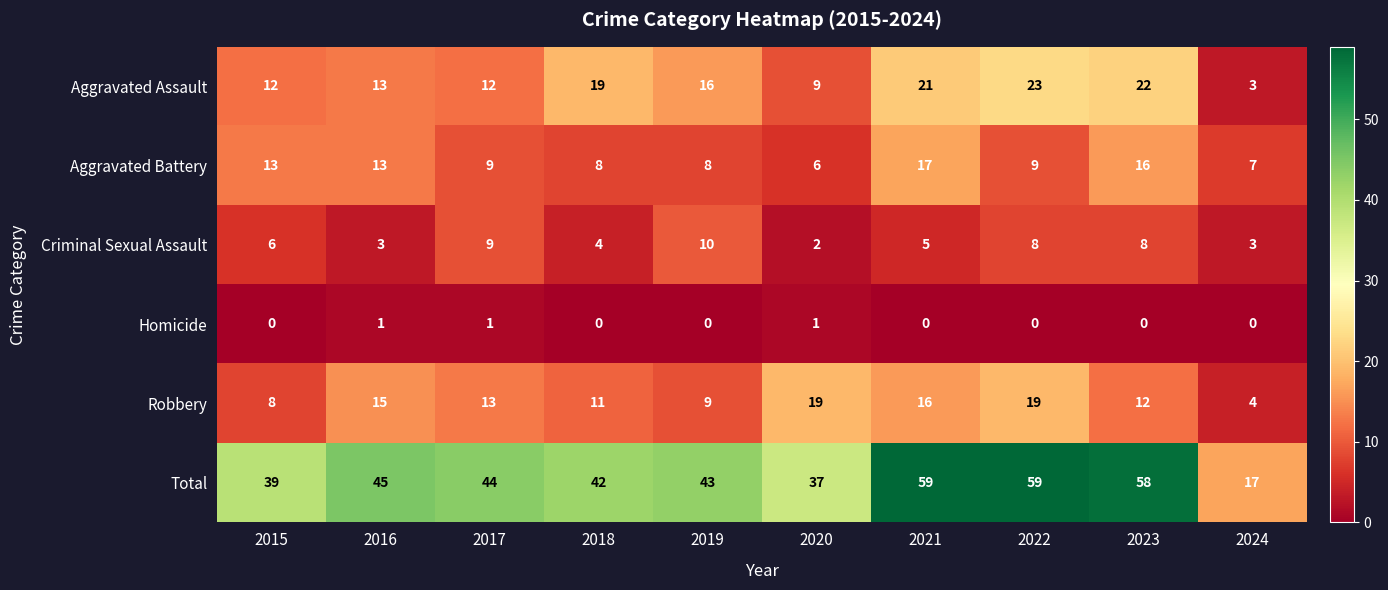

What is the spread (max minus min) of values at 2016?

44